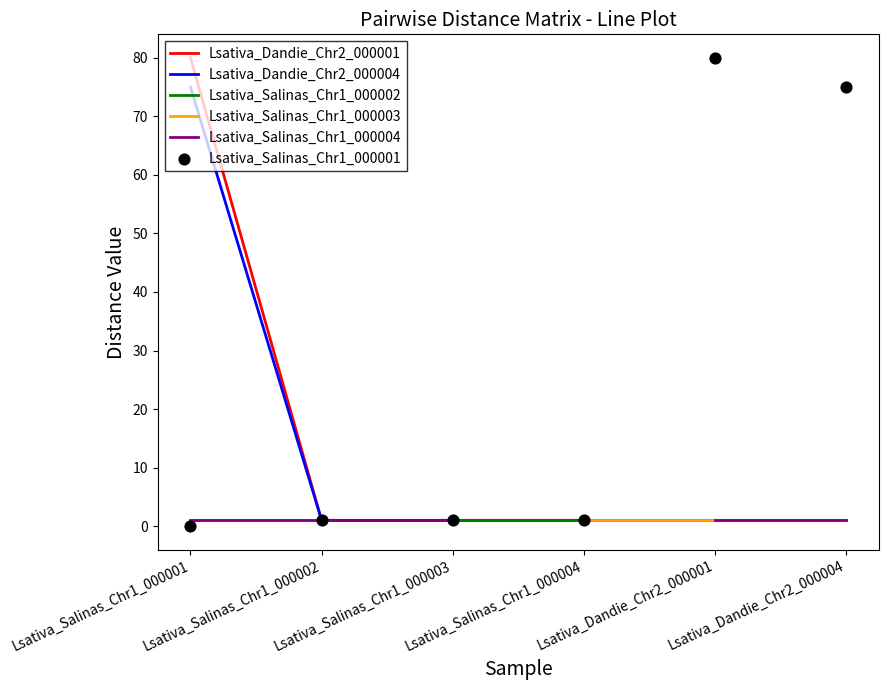

What is the total value across all series at Lsativa_Salinas_Chr1_000001?

158.0